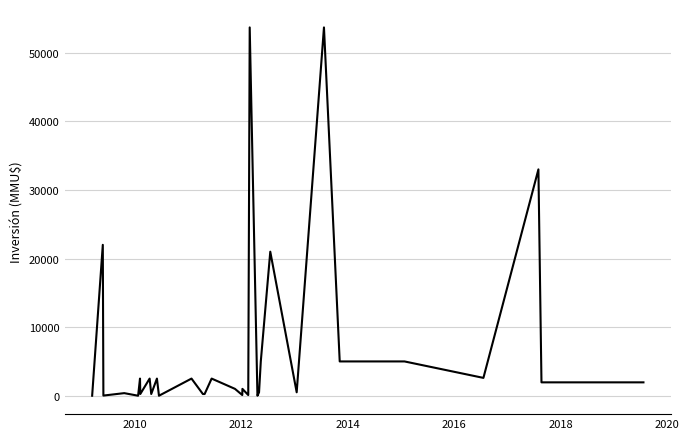

What is the average value?

6245